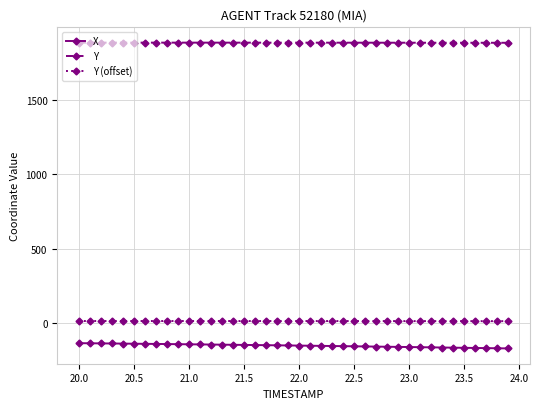

What are all the series names shown in the legend?

X, Y, Y (offset)